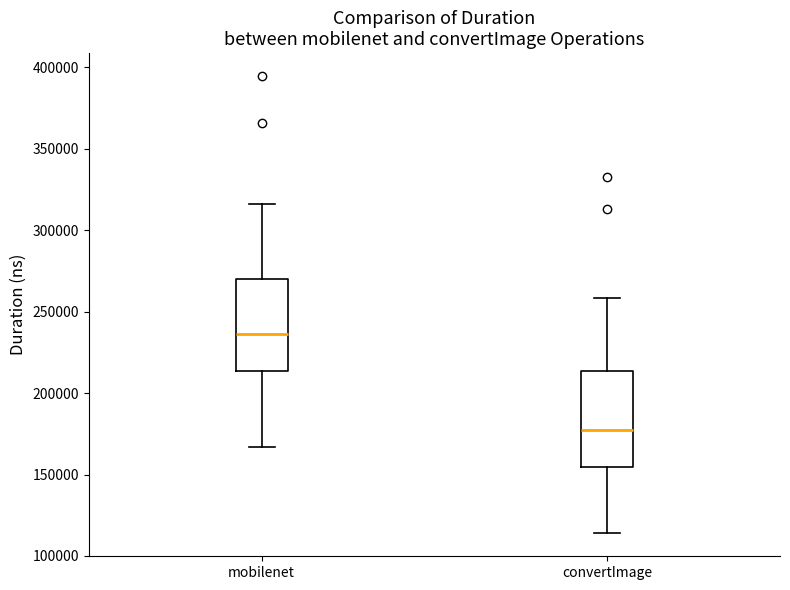

Where does the upper whisker of the box for mobilenet end on the y-axis? The values are not printed on the chart, so give them approximately, as read against the axis.

315000